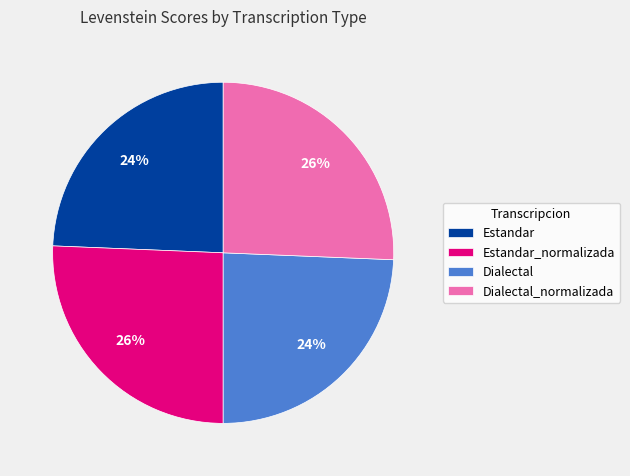

To the nearest percent, what is the average slice percentage?

25%